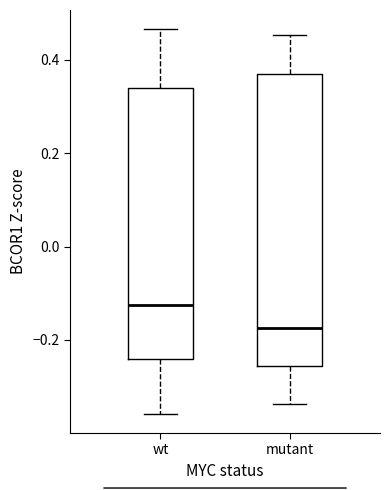

Reading left to right, transcribe this box plot: for each box, give where its median line is, the range the box spans, and where its two whiskers end, as read against the y-axis. The values are not printed on the chart, so give them approximately, as read against the axis.

wt: median -0.12, box -0.24 to 0.34, whiskers -0.36 to 0.46
mutant: median -0.18, box -0.26 to 0.38, whiskers -0.34 to 0.46